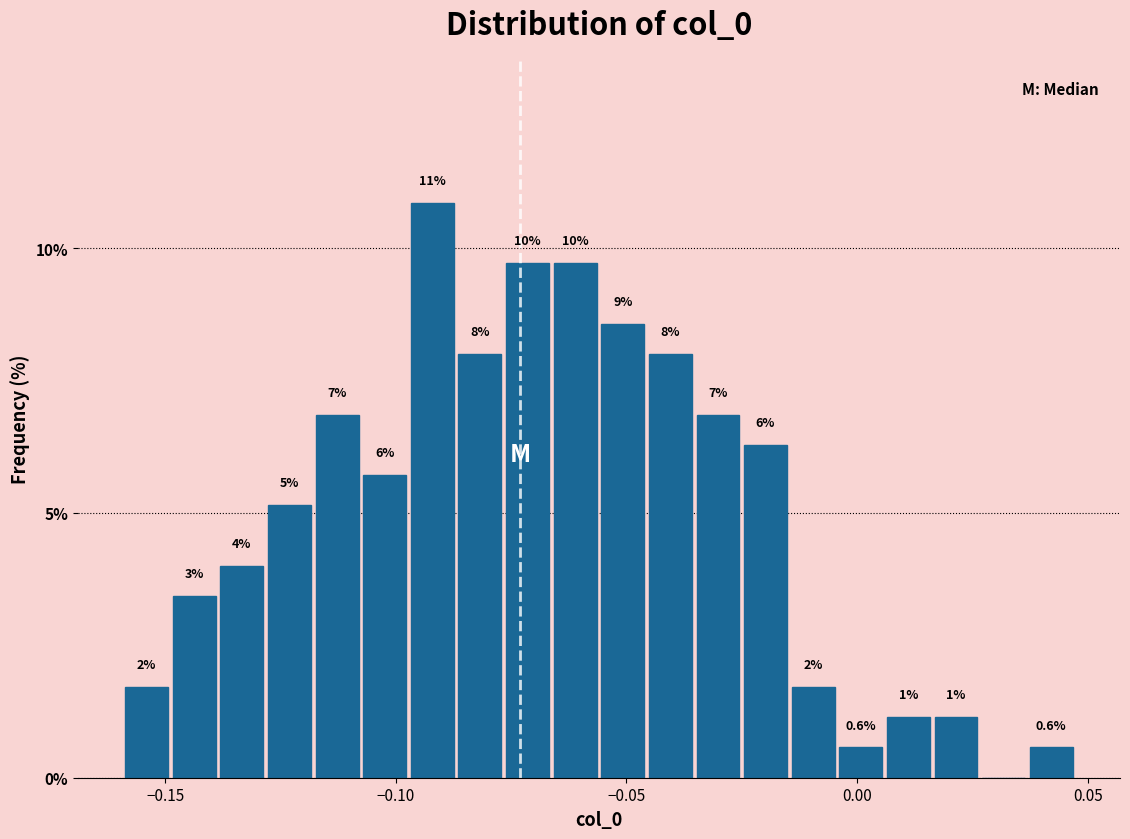

Around what value on the x-axis is the tallest bar? Give the approximate position of its centre, as read against the axis.

-0.090